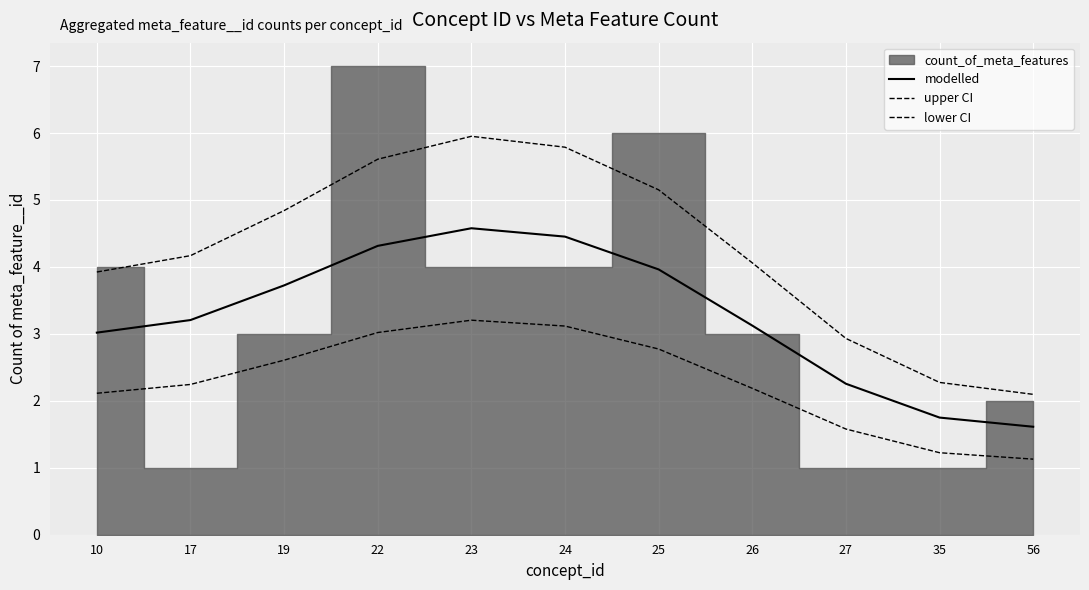

The value of upper CI at 25 is 8.3. True or false?

False